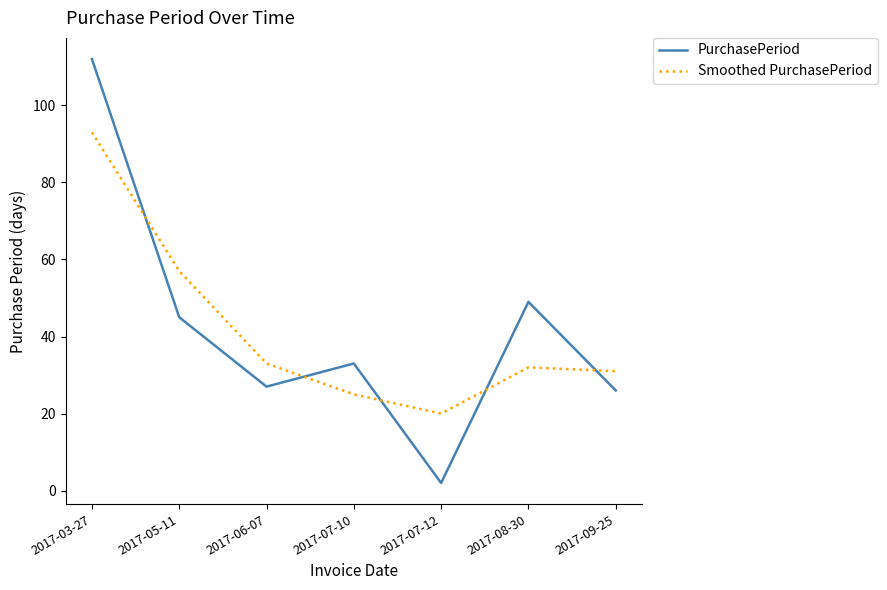

At which category does Smoothed PurchasePeriod reach its first local peak?

2017-08-30